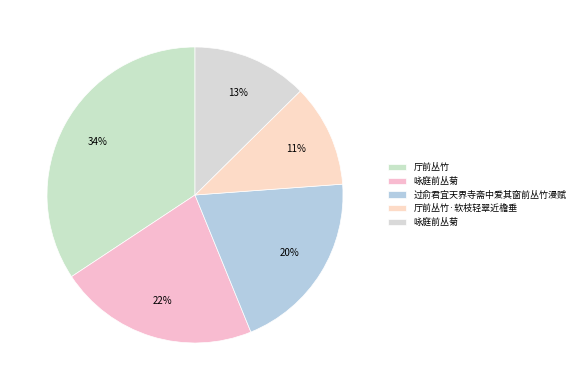

How many slices are in this pie chart?

5